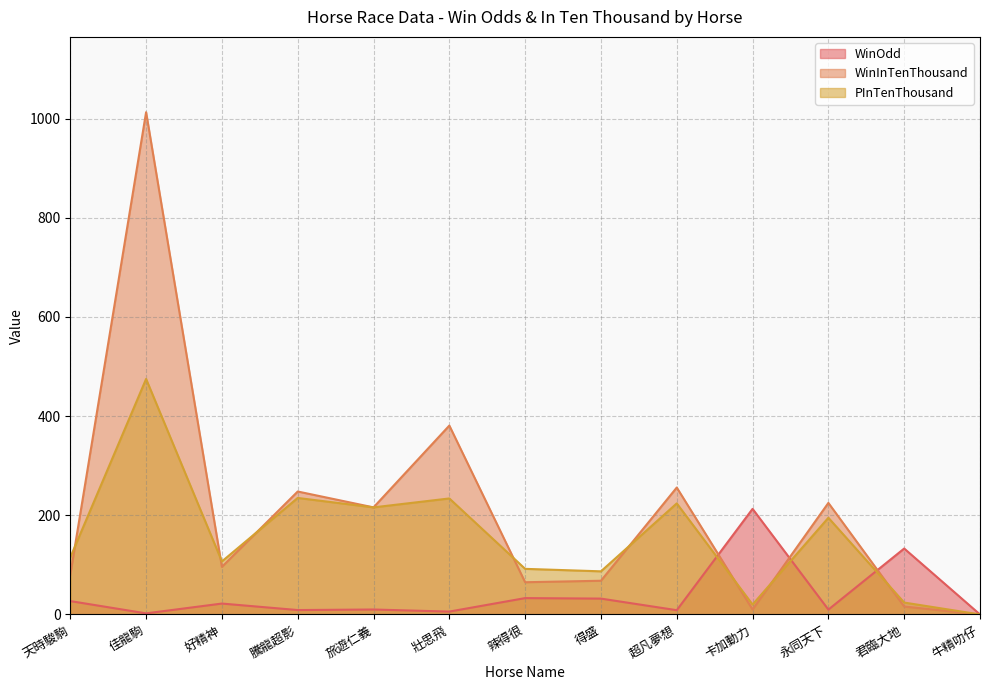

What is the highest value of the WinOdd series?

213.0